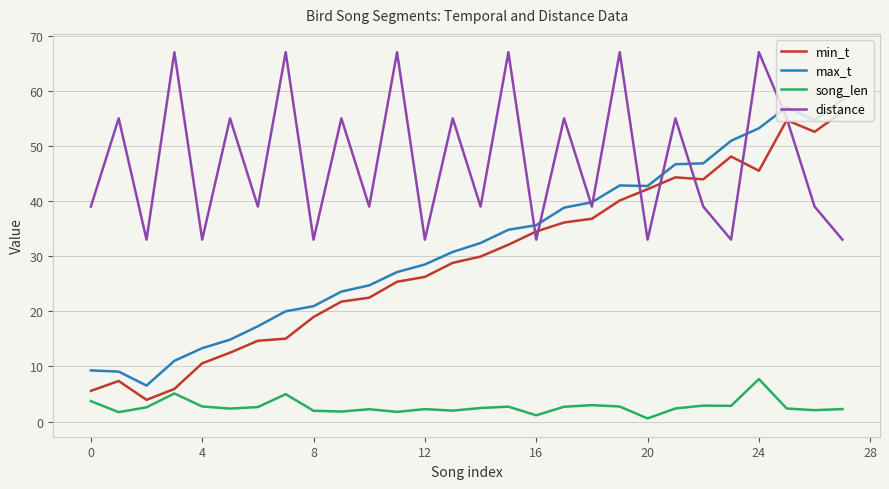

List the series in order of their peak value, highest first.

distance, max_t, min_t, song_len